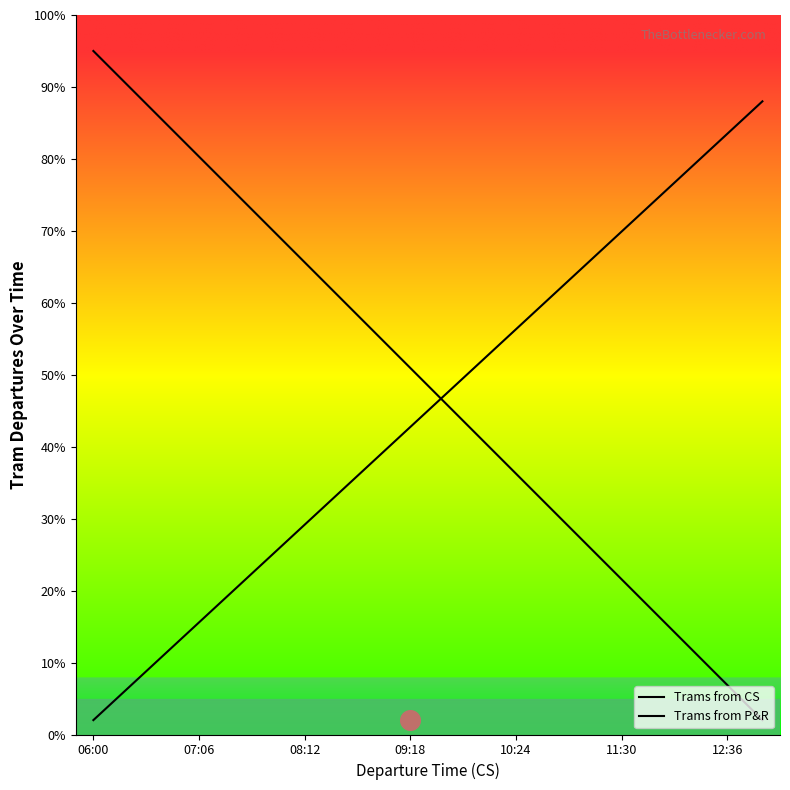

At which category is the sum across all series the highest?

06:00